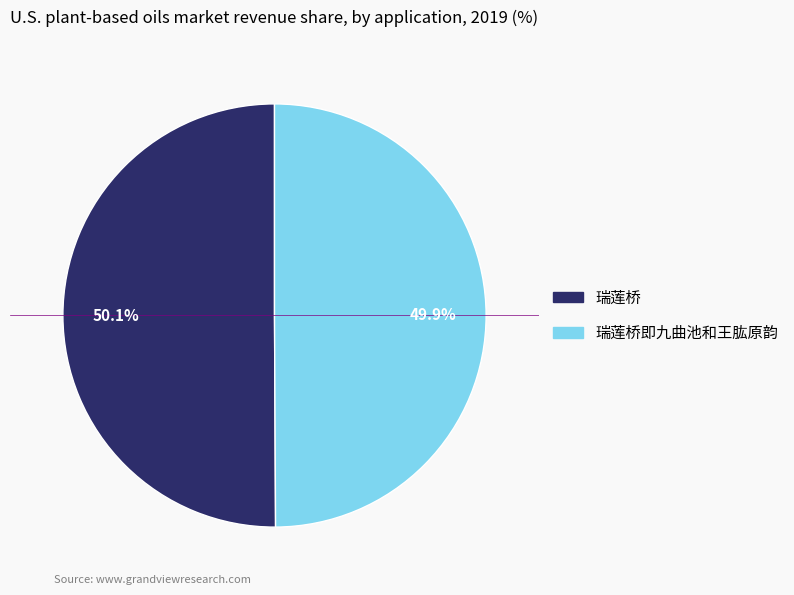

Is there any slice that represents more than half of the pie?

Yes